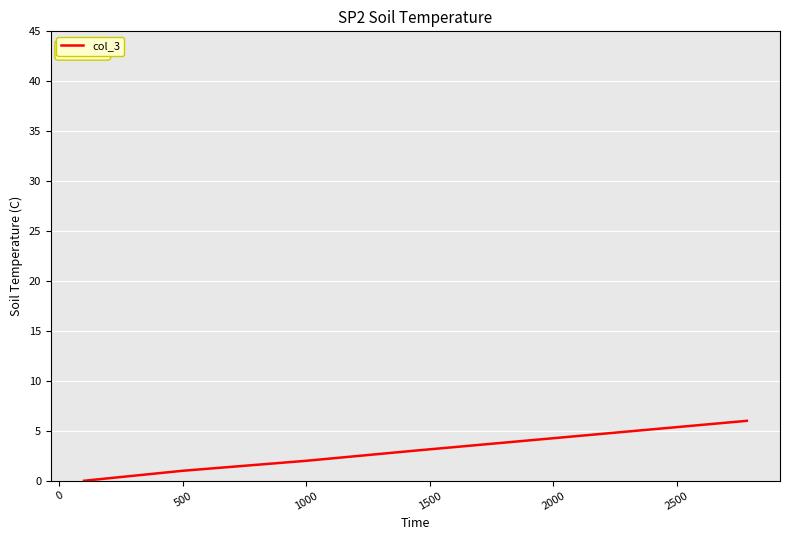

True or false: there are more than 2 points higher than both neighbors.

False